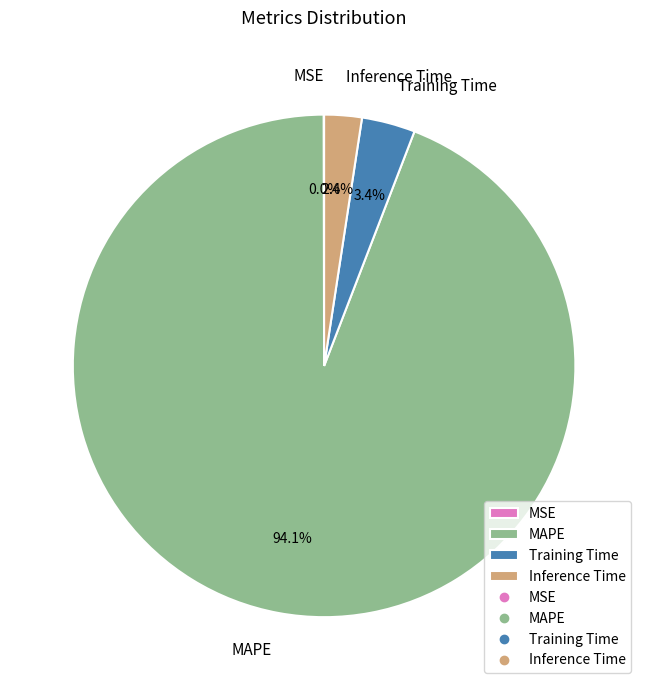

What is the ratio of the value at Inference Time to the value at Training Time?

0.7